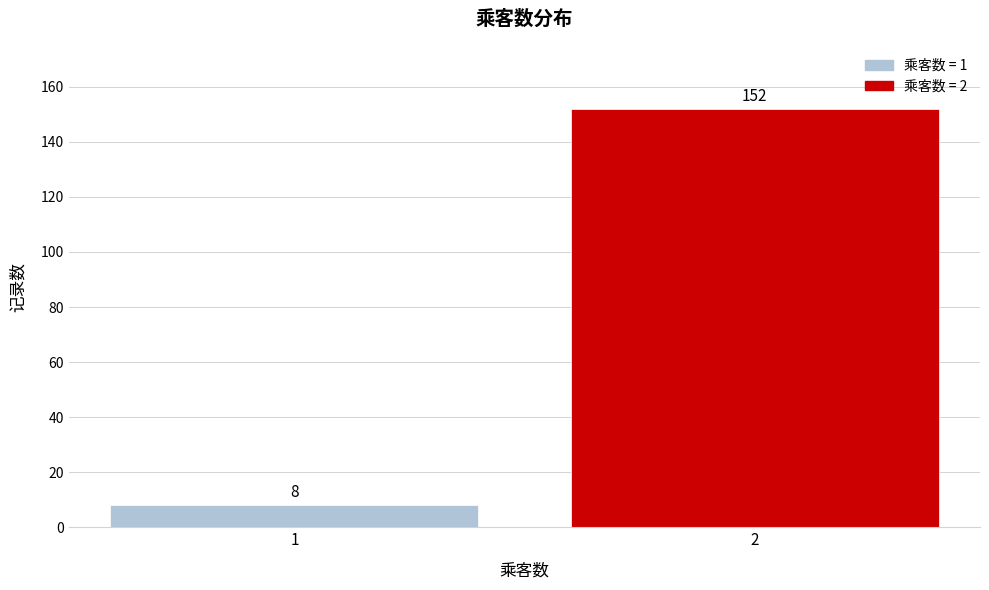

Reading left to right, what are all the values shown in this chart?

8	152